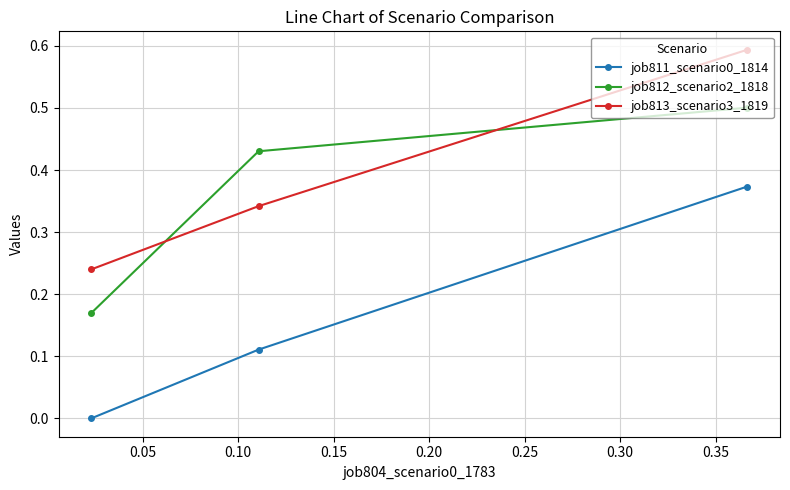

What is the highest value of the job812_scenario2_1818 series?

0.5